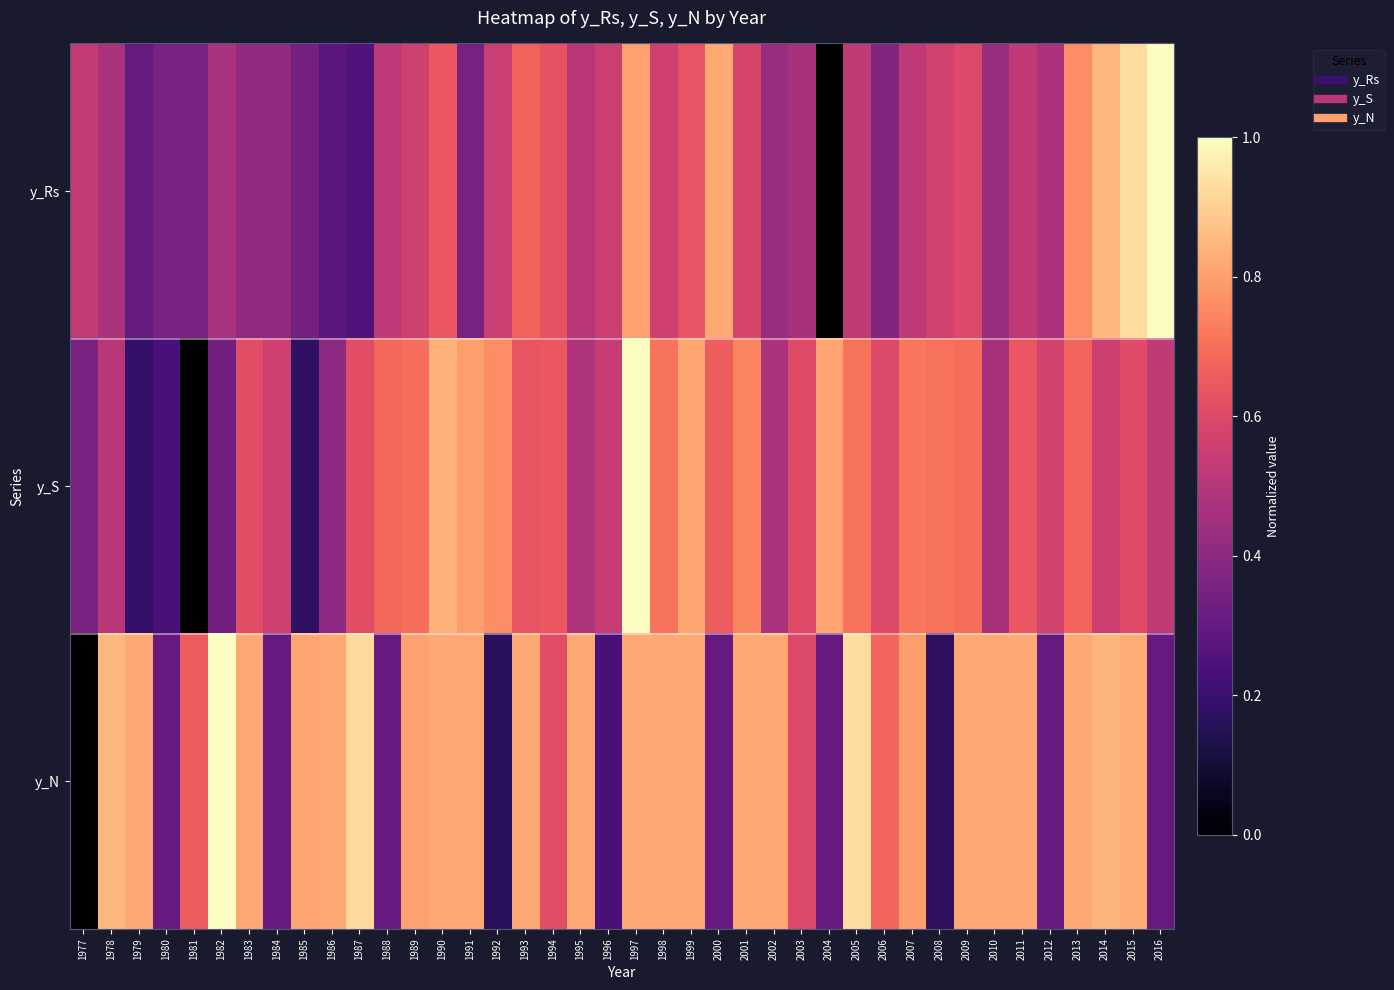

Reading right to left, list all the values displayed in this chart.

y_Rs: 2016=1.0	2015=0.9	2014=0.8	2013=0.8	2012=0.5	2011=0.5	2010=0.4	2009=0.6	2008=0.6	2007=0.5	2006=0.4	2005=0.5	2004=0.0	2003=0.5	2002=0.4	2001=0.6	2000=0.8	1999=0.6	1998=0.6	1997=0.8	1996=0.5	1995=0.5	1994=0.6	1993=0.7	1992=0.5	1991=0.3	1990=0.6	1989=0.6	1988=0.5	1987=0.3	1986=0.3	1985=0.3	1984=0.4	1983=0.4	1982=0.5	1981=0.4	1980=0.4	1979=0.3	1978=0.5	1977=0.5
y_S: 2016=0.5	2015=0.6	2014=0.6	2013=0.7	2012=0.6	2011=0.6	2010=0.5	2009=0.7	2008=0.7	2007=0.7	2006=0.6	2005=0.7	2004=0.8	2003=0.6	2002=0.5	2001=0.7	2000=0.7	1999=0.8	1998=0.7	1997=1.0	1996=0.5	1995=0.5	1994=0.6	1993=0.6	1992=0.8	1991=0.8	1990=0.8	1989=0.7	1988=0.7	1987=0.6	1986=0.4	1985=0.2	1984=0.6	1983=0.6	1982=0.3	1981=0.0	1980=0.2	1979=0.2	1978=0.5	1977=0.4
y_N: 2016=0.3	2015=0.8	2014=0.8	2013=0.8	2012=0.3	2011=0.8	2010=0.8	2009=0.8	2008=0.2	2007=0.8	2006=0.7	2005=0.9	2004=0.3	2003=0.6	2002=0.8	2001=0.8	2000=0.3	1999=0.8	1998=0.8	1997=0.8	1996=0.2	1995=0.8	1994=0.6	1993=0.8	1992=0.2	1991=0.8	1990=0.8	1989=0.8	1988=0.3	1987=0.9	1986=0.8	1985=0.8	1984=0.3	1983=0.8	1982=1.0	1981=0.7	1980=0.3	1979=0.8	1978=0.9	1977=0.0